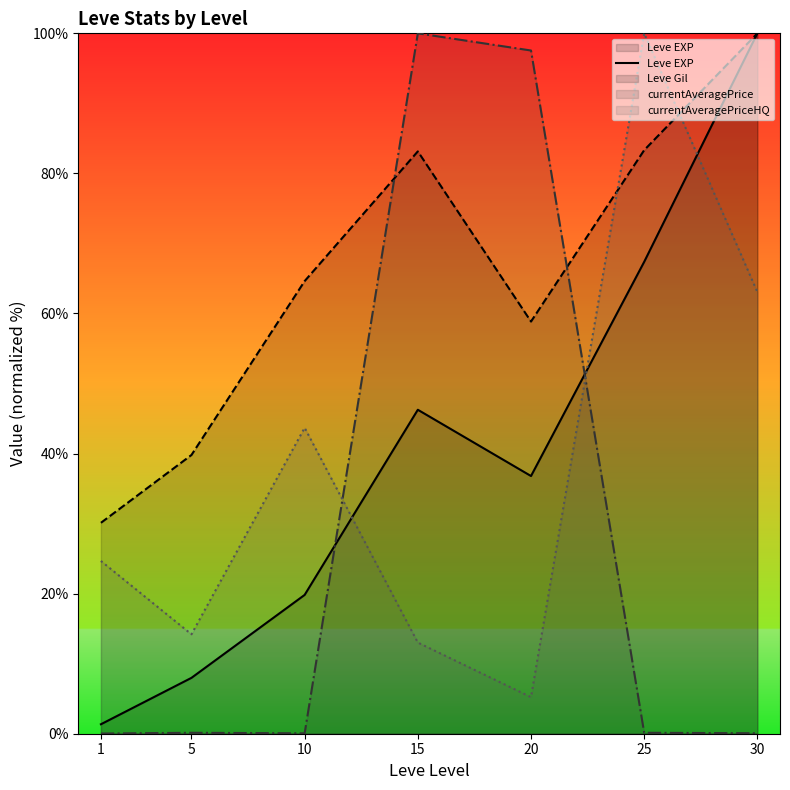

What is the value of the 6th point from the left?

67.4